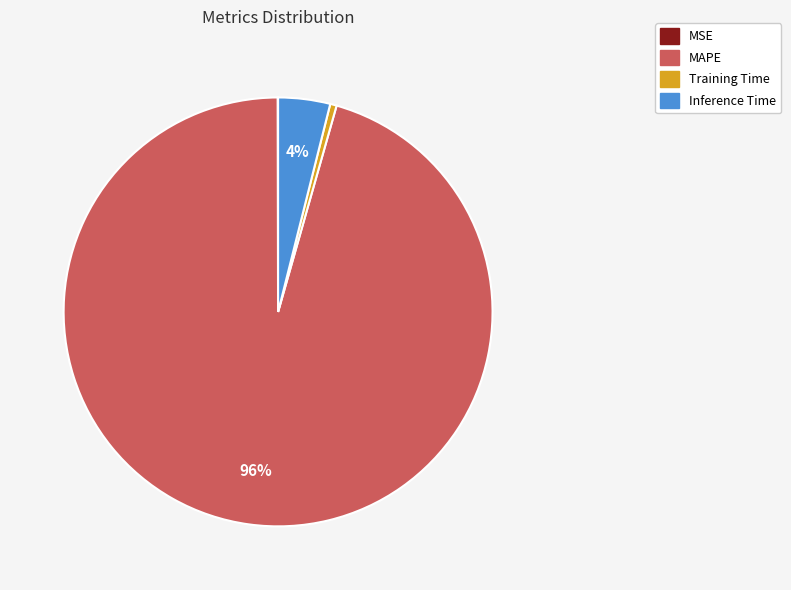

Which category has the biggest portion of the pie?

MAPE